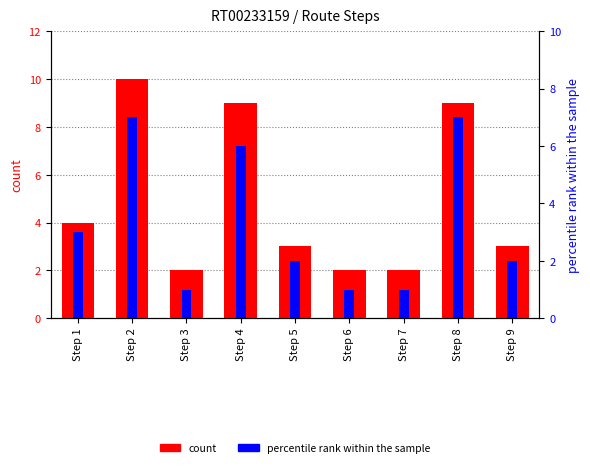

What is the minimum value shown in the chart?

1